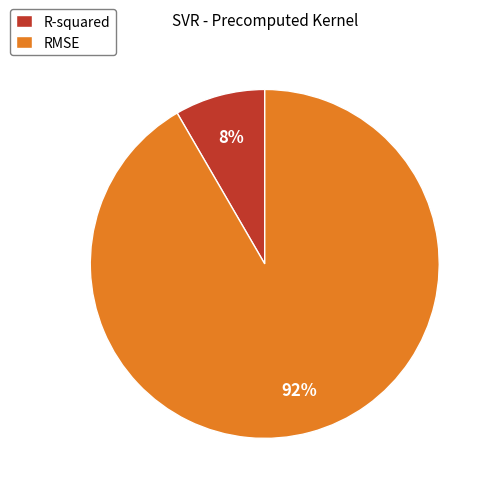

Rank the categories by value from highest to lowest.

RMSE, R-squared